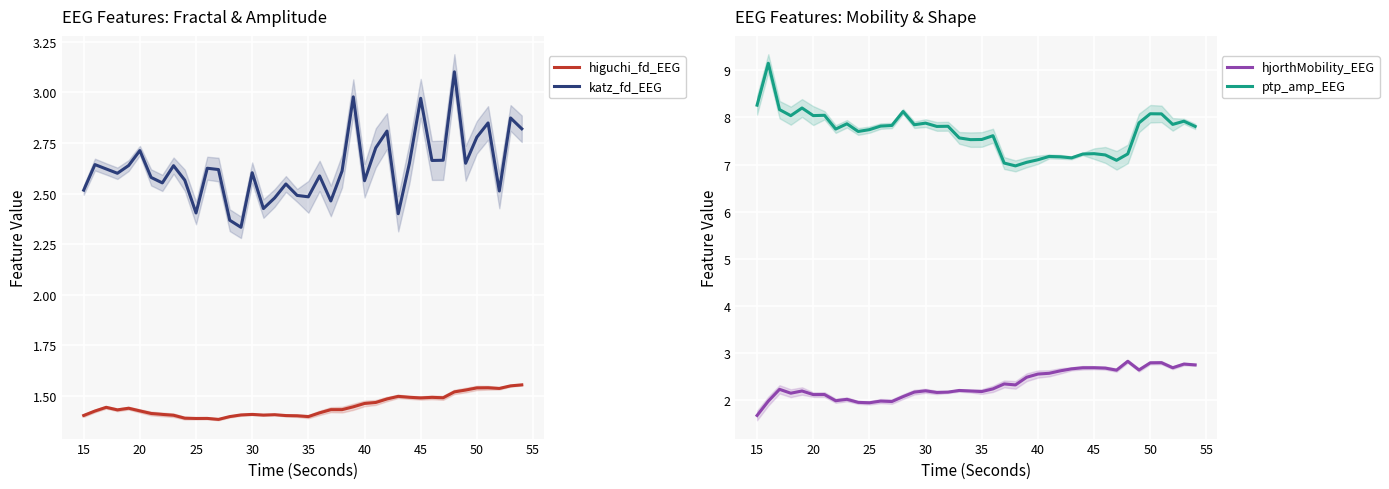

What is the difference between the maximum and minimum values in the katz_fd_EEG series?

0.8